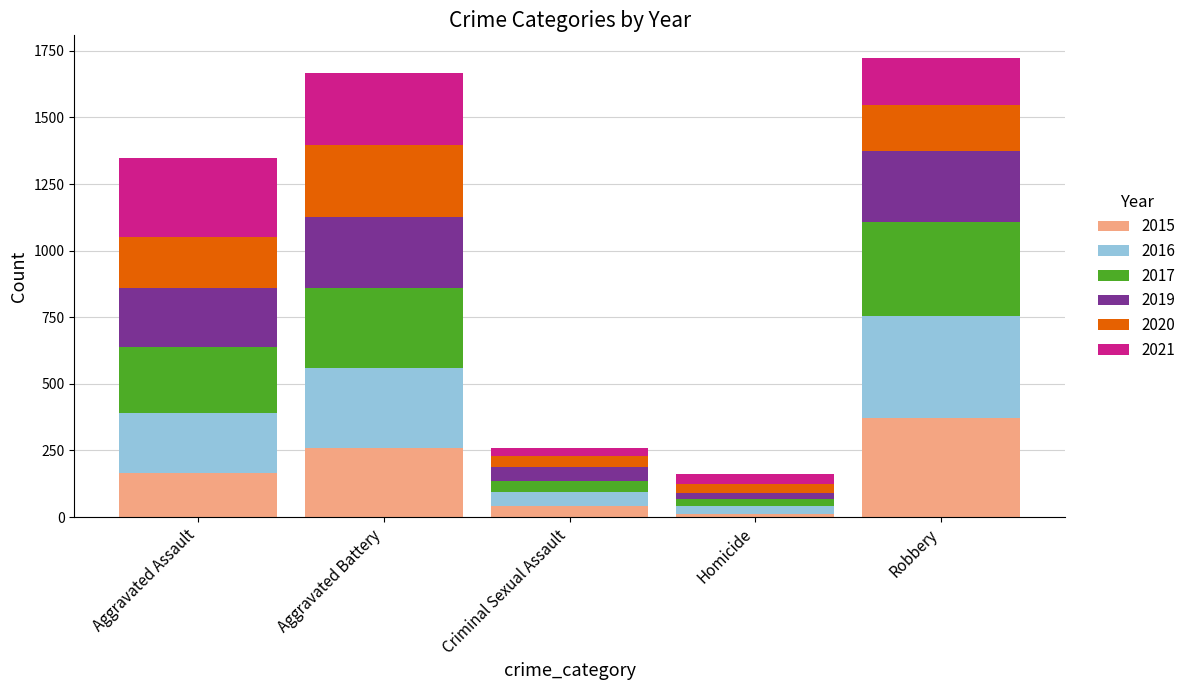

Reading left to right, transcribe the values for 2015.

Aggravated Assault=164	Aggravated Battery=260	Criminal Sexual Assault=43	Homicide=13	Robbery=372